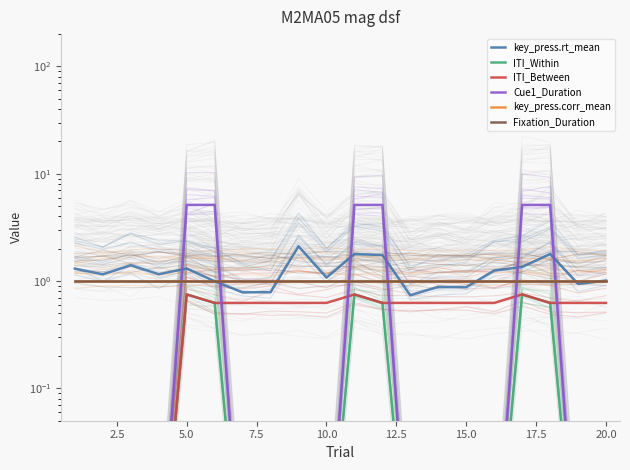

How many intersections are there between key_press.corr_mean and Cue1_Duration?

6